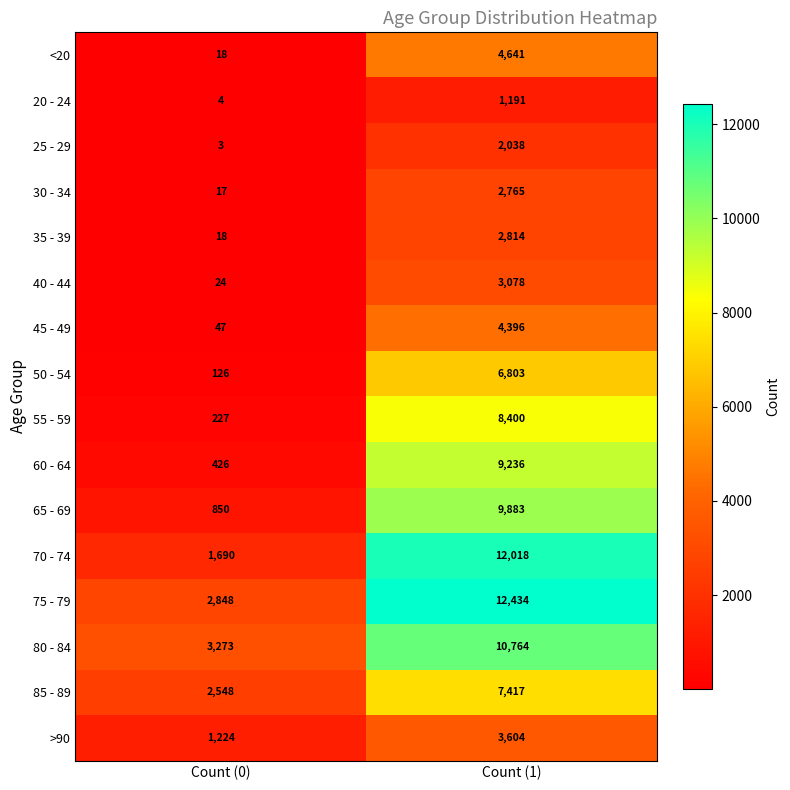

At which category is the sum across all series the highest?

Count (1)